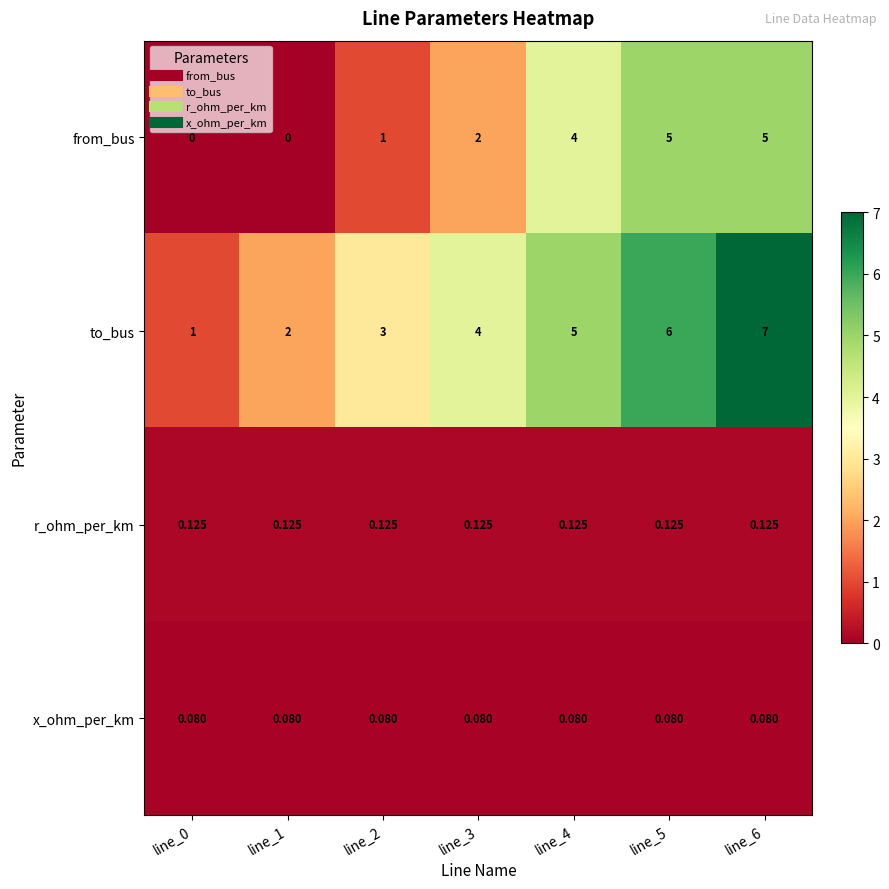

Count the number of categories in the chart.

7